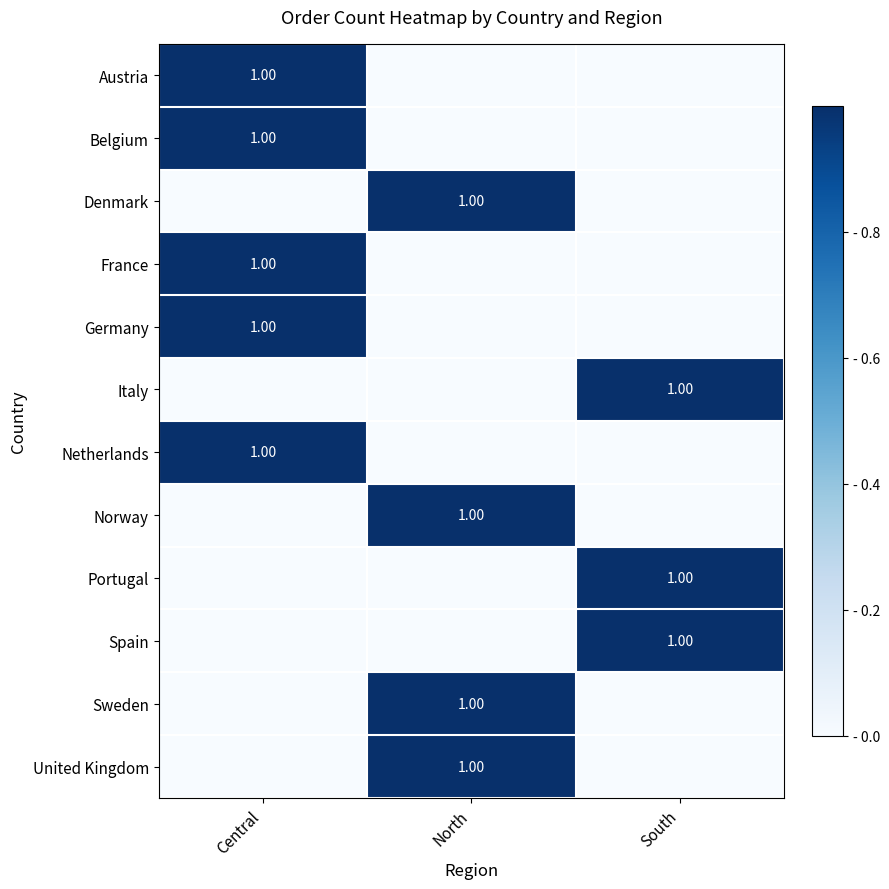

Which category has the lowest value in the Denmark series?

Central